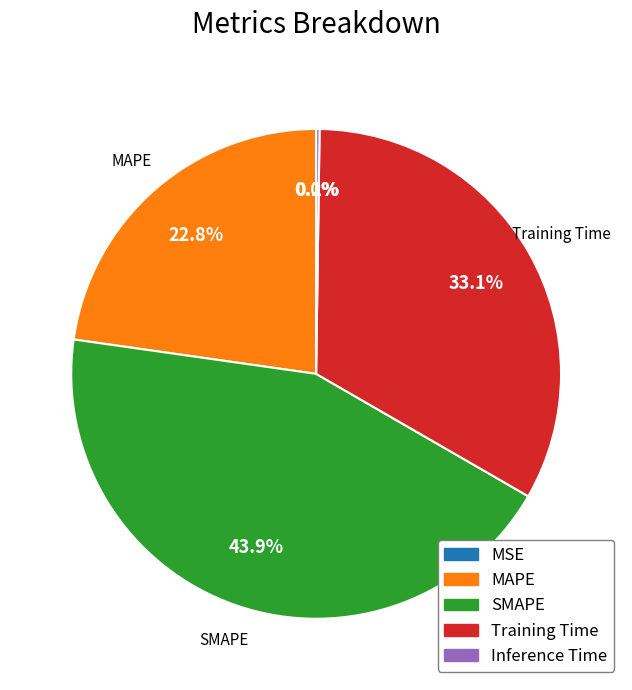

Which has a higher value, SMAPE or Training Time?

SMAPE